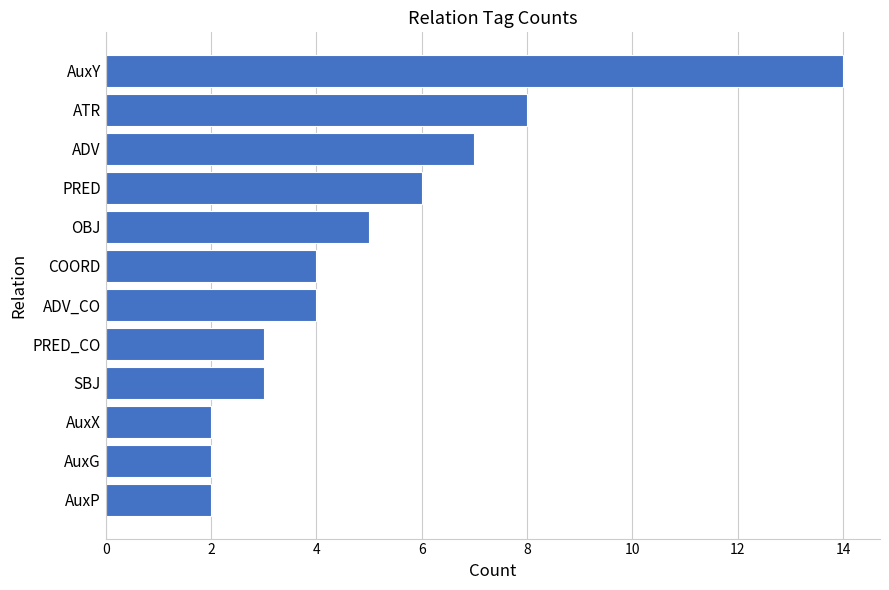

How many data points does each series have?

12